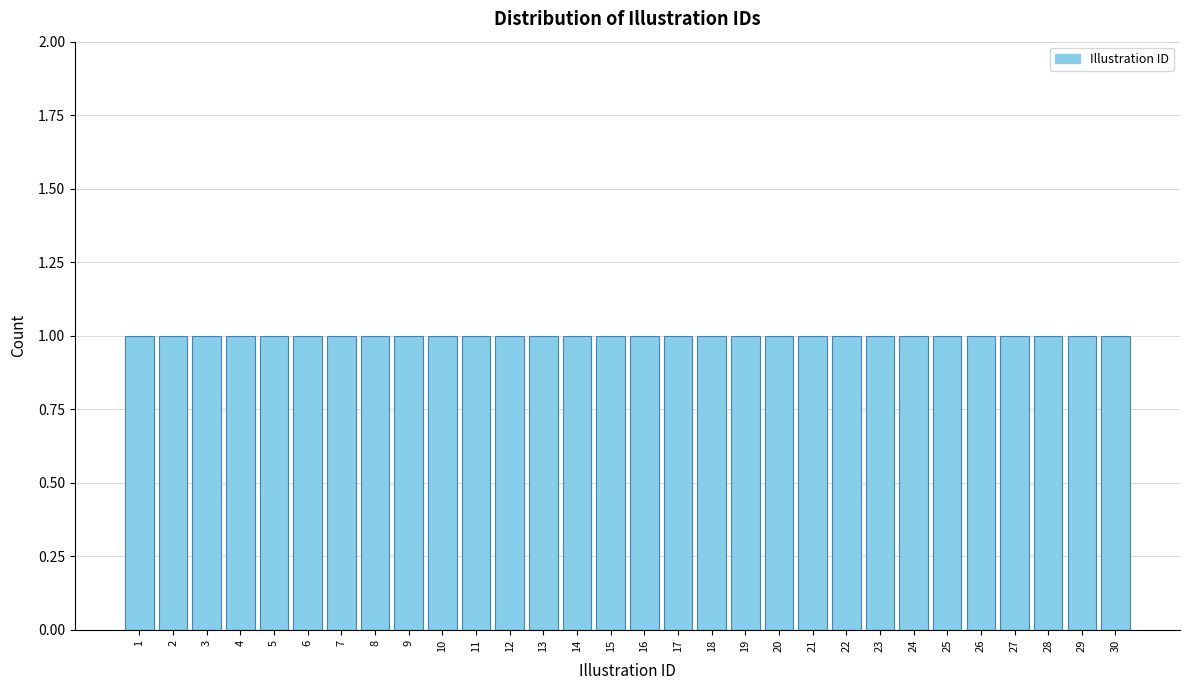

Reading left to right, transcribe this chart: for each bar, give the range it covers on the x-axis and its height. The values are not printed on the chart, so give them approximately, as read against the axis.

0.5 to 1.5: 1
1.5 to 2.5: 1
2.5 to 3.5: 1
3.5 to 4.5: 1
4.5 to 5.5: 1
5.5 to 6.5: 1
6.5 to 7.5: 1
7.5 to 8.5: 1
8.5 to 9.5: 1
9.5 to 10.5: 1
10.5 to 11.5: 1
11.5 to 12.5: 1
12.5 to 13.5: 1
13.5 to 14.5: 1
14.5 to 15.5: 1
15.5 to 16.5: 1
16.5 to 17.5: 1
17.5 to 18.5: 1
18.5 to 19.5: 1
19.5 to 20.5: 1
20.5 to 21.5: 1
21.5 to 22.5: 1
22.5 to 23.5: 1
23.5 to 24.5: 1
24.5 to 25.5: 1
25.5 to 26.5: 1
26.5 to 27.5: 1
27.5 to 28.5: 1
28.5 to 29.5: 1
29.5 to 30.5: 1